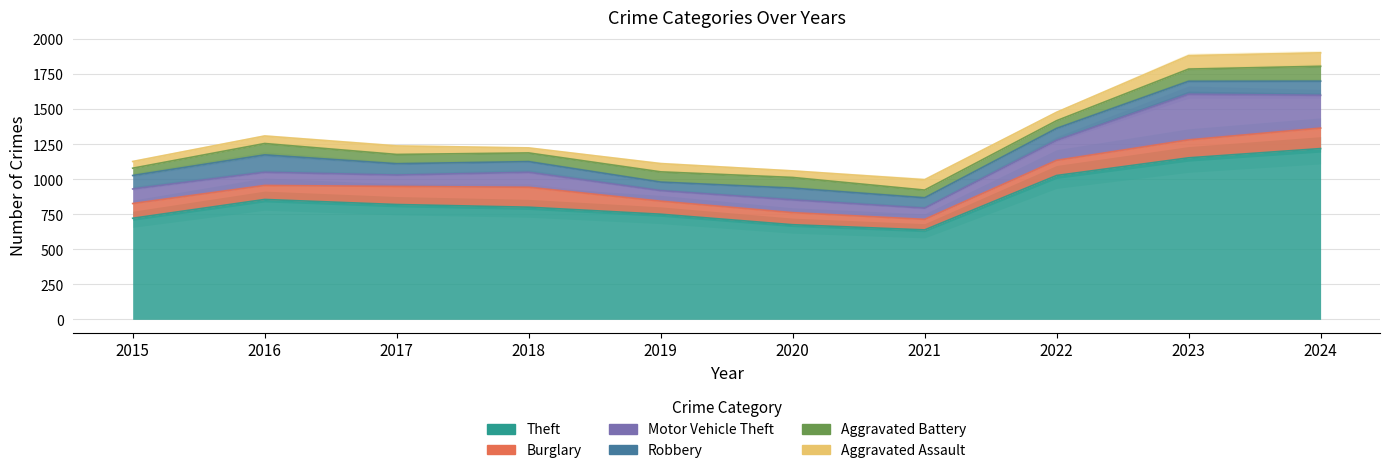

What is the maximum value for Aggravated Assault?

96